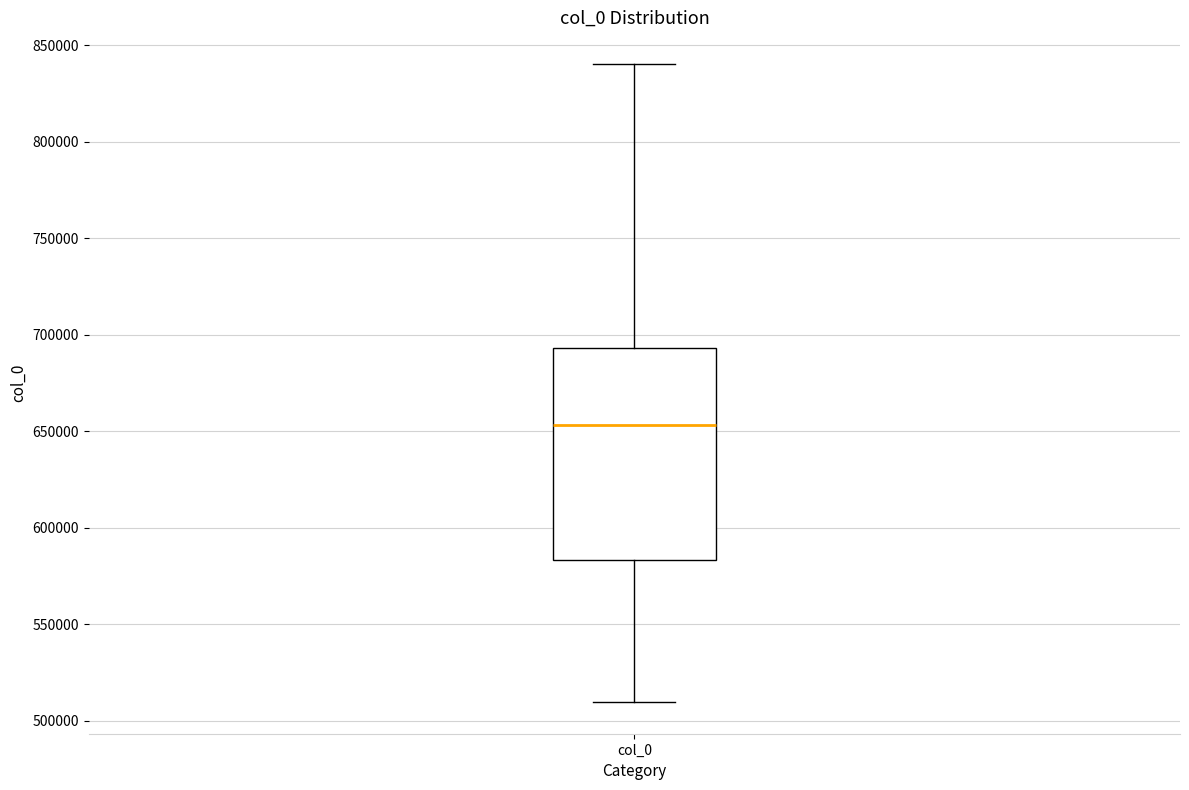

Where does the median line of the box for col_0 sit on the y-axis? The values are not printed on the chart, so give them approximately, as read against the axis.

655000